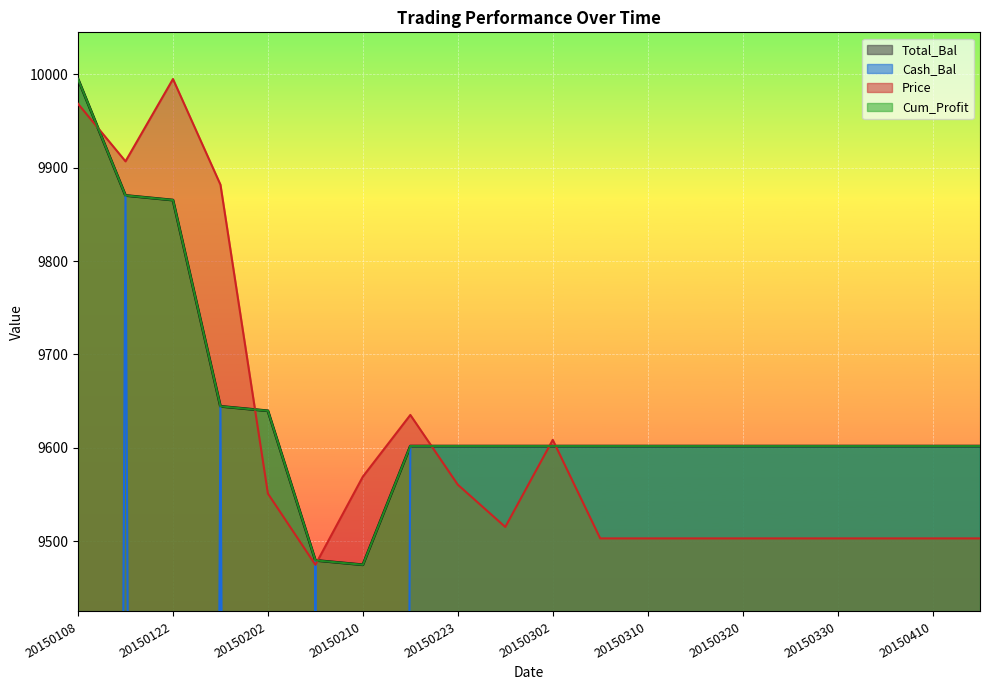

True or false: Cash_Bal and Total_Bal cross at least once.

False